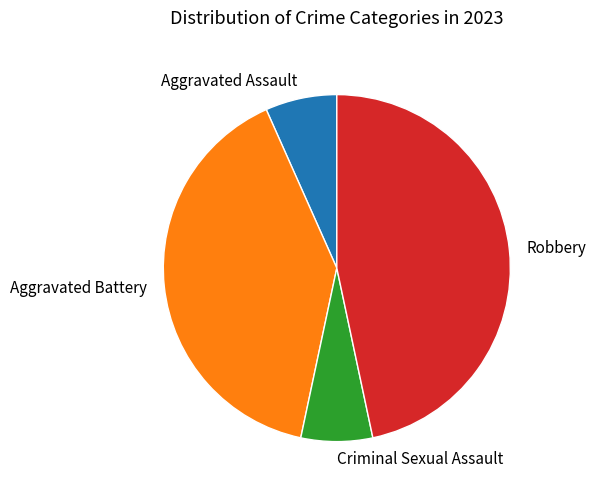

Do Criminal Sexual Assault and Aggravated Battery together represent more than half of the pie?

No